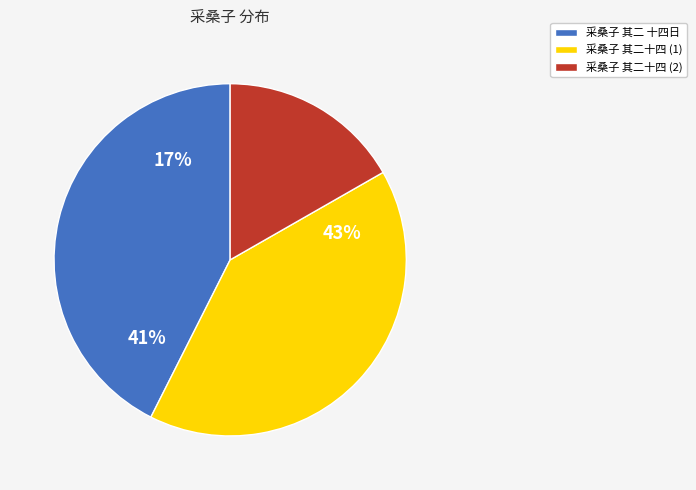

What percentage is the 采桑子 其二十四  slice, to the nearest percent?

17%